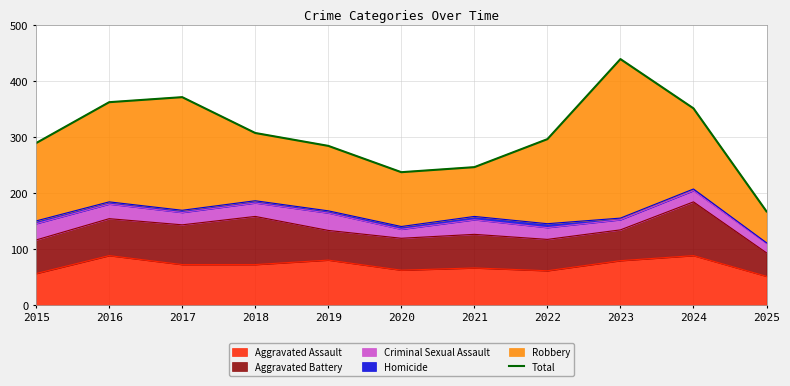

Reading left to right, what are all the values shown in this chart?

289	362	371	307	284	237	246	296	439	351	167